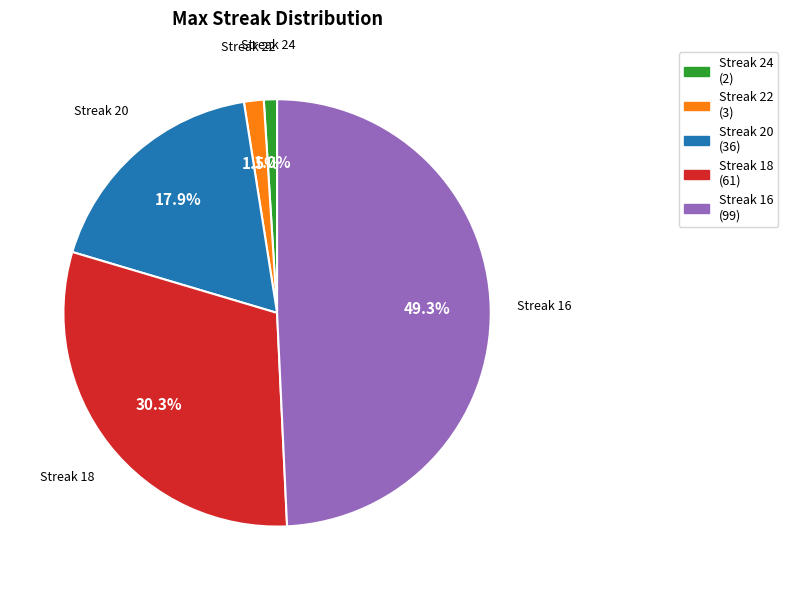

Count the number of slices in the pie.

5